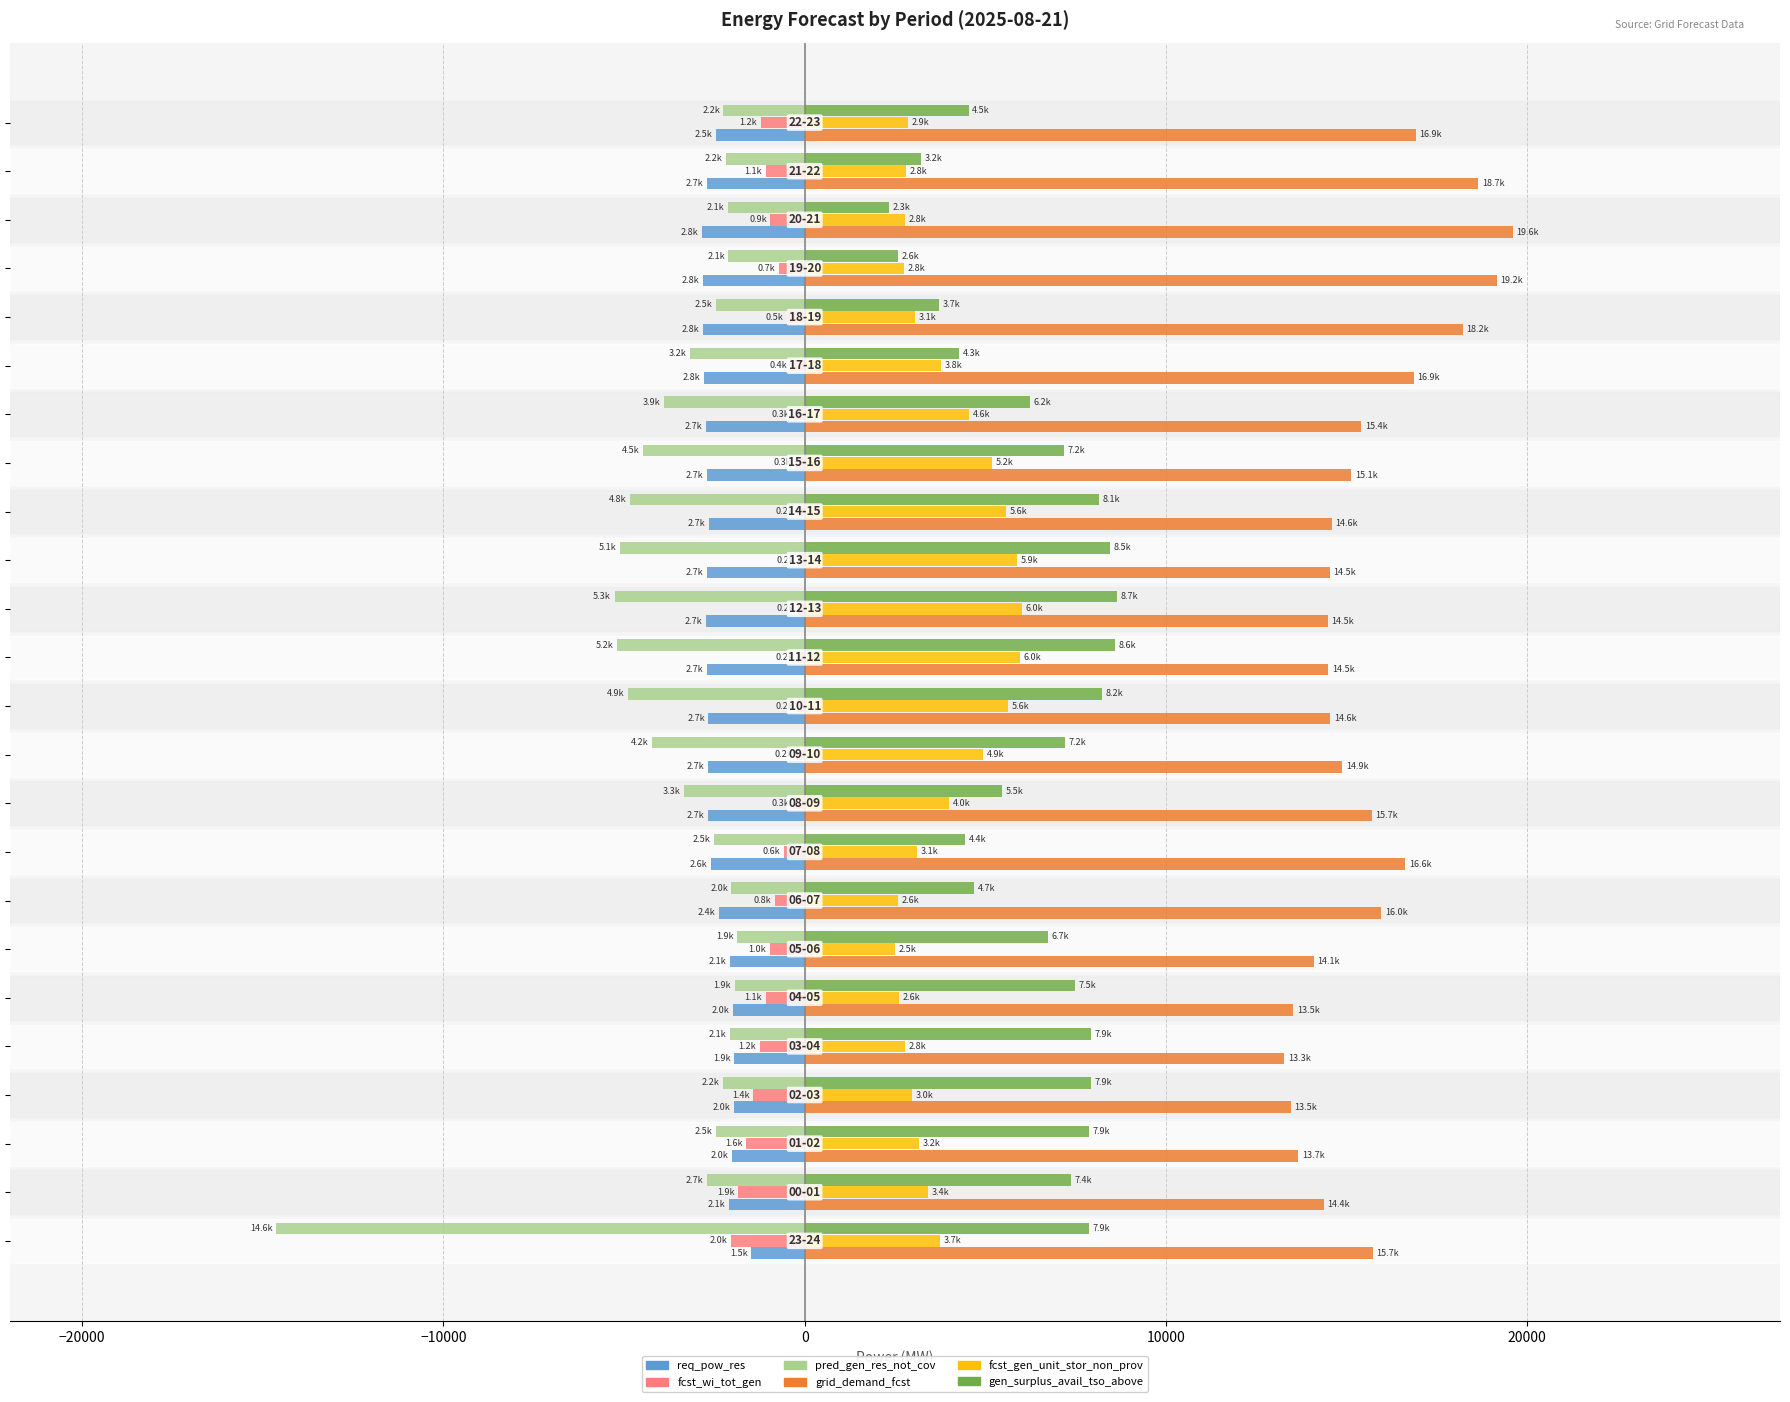

What is the greatest value displayed?

19609